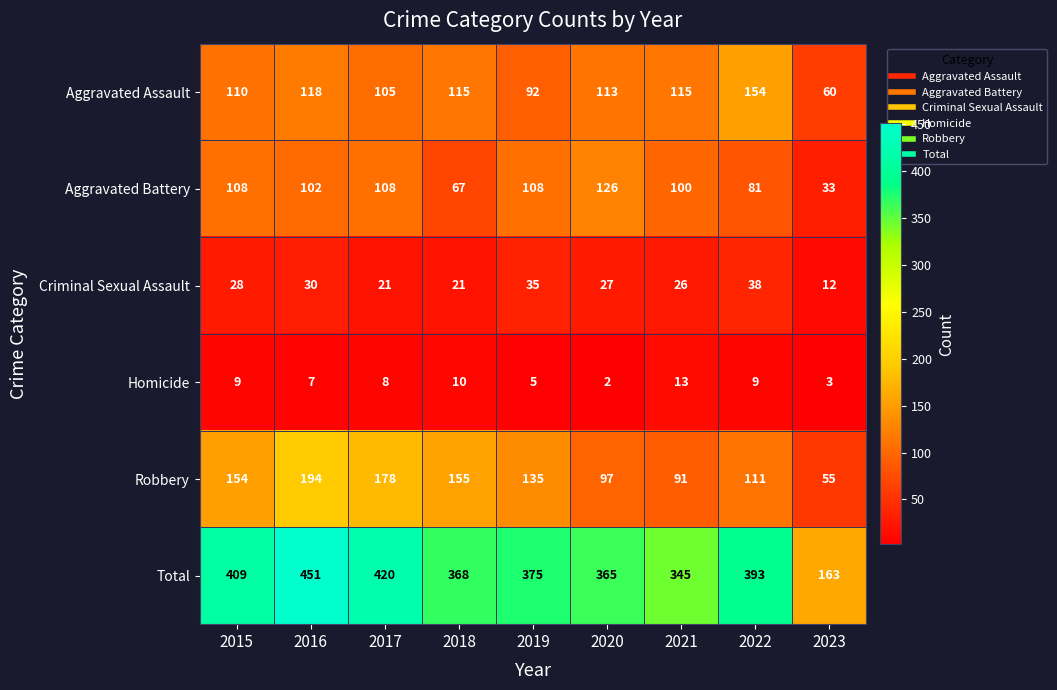

Which series has the largest range (max minus min)?

Total